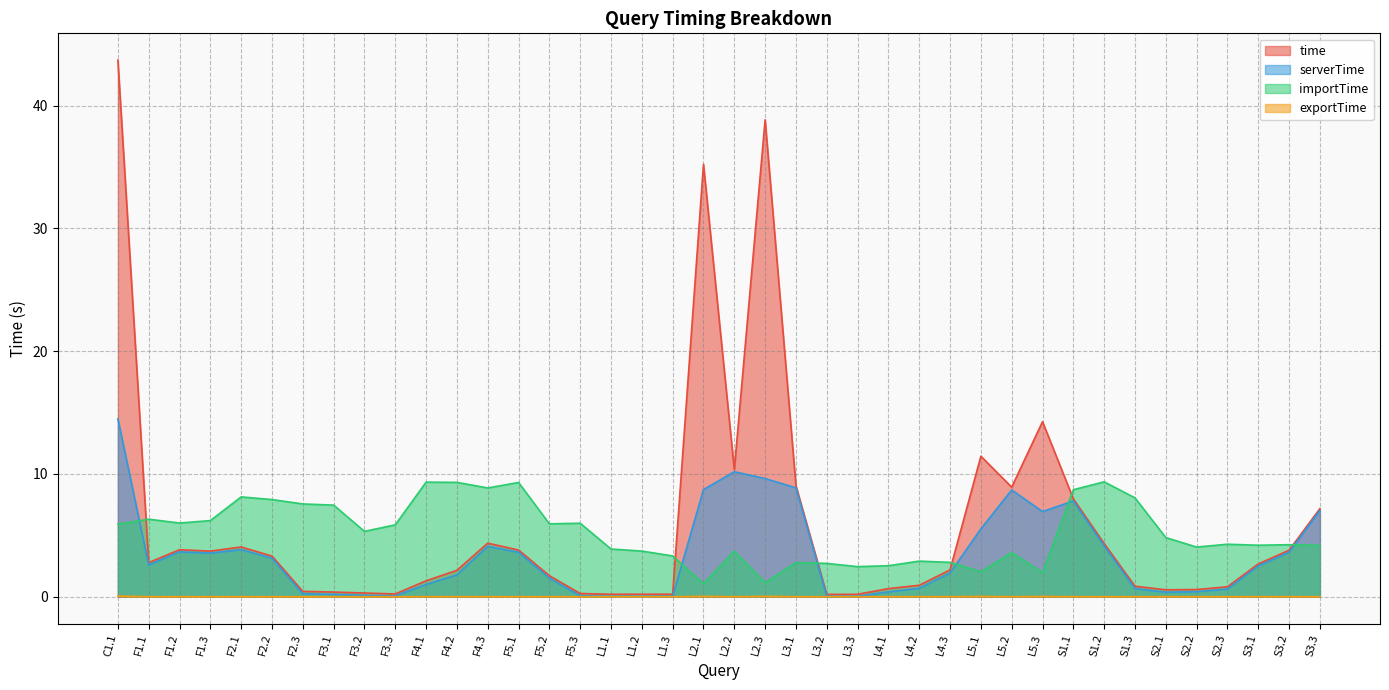

Reading left to right, transcribe all the data shown in this chart.

time: C1.1=43.7	F1.1=2.8	F1.2=3.8	F1.3=3.7	F2.1=4.0	F2.2=3.3	F2.3=0.4	F3.1=0.4	F3.2=0.3	F3.3=0.2	F4.1=1.3	F4.2=2.1	F4.3=4.4	F5.1=3.8	F5.2=1.7	F5.3=0.3	L1.1=0.2	L1.2=0.2	L1.3=0.2	L2.1=35.2	L2.2=10.4	L2.3=38.8	L3.1=9.0	L3.2=0.2	L3.3=0.2	L4.1=0.7	L4.2=0.9	L4.3=2.2	L5.1=11.4	L5.2=8.9	L5.3=14.3	S1.1=8.0	S1.2=4.3	S1.3=0.9	S2.1=0.6	S2.2=0.6	S2.3=0.8	S3.1=2.7	S3.2=3.8	S3.3=7.2
serverTime: C1.1=14.5	F1.1=2.6	F1.2=3.7	F1.3=3.5	F2.1=3.8	F2.2=3.1	F2.3=0.2	F3.1=0.2	F3.2=0.1	F3.3=0.1	F4.1=1.0	F4.2=1.8	F4.3=4.1	F5.1=3.6	F5.2=1.5	F5.3=0.1	L1.1=0.0	L1.2=0.0	L1.3=0.0	L2.1=8.7	L2.2=10.2	L2.3=9.6	L3.1=8.9	L3.2=0.0	L3.3=0.0	L4.1=0.4	L4.2=0.7	L4.3=1.9	L5.1=5.5	L5.2=8.7	L5.3=6.9	S1.1=7.8	S1.2=4.1	S1.3=0.7	S2.1=0.4	S2.2=0.4	S2.3=0.6	S3.1=2.5	S3.2=3.6	S3.3=7.0
importTime: C1.1=5.9	F1.1=6.3	F1.2=6.0	F1.3=6.2	F2.1=8.1	F2.2=7.9	F2.3=7.6	F3.1=7.5	F3.2=5.3	F3.3=5.9	F4.1=9.3	F4.2=9.3	F4.3=8.9	F5.1=9.3	F5.2=5.9	F5.3=6.0	L1.1=3.9	L1.2=3.7	L1.3=3.3	L2.1=1.1	L2.2=3.7	L2.3=1.1	L3.1=2.8	L3.2=2.7	L3.3=2.4	L4.1=2.5	L4.2=2.9	L4.3=2.8	L5.1=2.0	L5.2=3.6	L5.3=1.9	S1.1=8.7	S1.2=9.4	S1.3=8.0	S2.1=4.8	S2.2=4.0	S2.3=4.3	S3.1=4.2	S3.2=4.2	S3.3=4.2
exportTime: C1.1=0.1	F1.1=0.0	F1.2=0.0	F1.3=0.0	F2.1=0.0	F2.2=0.0	F2.3=0.0	F3.1=0.0	F3.2=0.0	F3.3=0.0	F4.1=0.0	F4.2=0.0	F4.3=0.0	F5.1=0.0	F5.2=0.0	F5.3=0.0	L1.1=0.0	L1.2=0.0	L1.3=0.0	L2.1=0.0	L2.2=0.0	L2.3=0.0	L3.1=0.0	L3.2=0.0	L3.3=0.0	L4.1=0.0	L4.2=0.0	L4.3=0.0	L5.1=0.0	L5.2=0.0	L5.3=0.0	S1.1=0.0	S1.2=0.0	S1.3=0.0	S2.1=0.0	S2.2=0.0	S2.3=0.0	S3.1=0.0	S3.2=0.0	S3.3=0.0